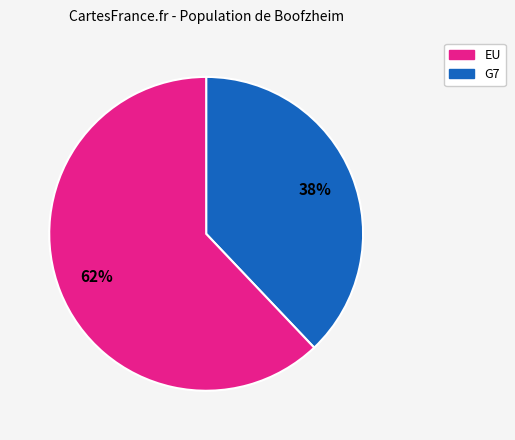

To the nearest percent, what is the difference between the largest and smallest slice percentages?

24%